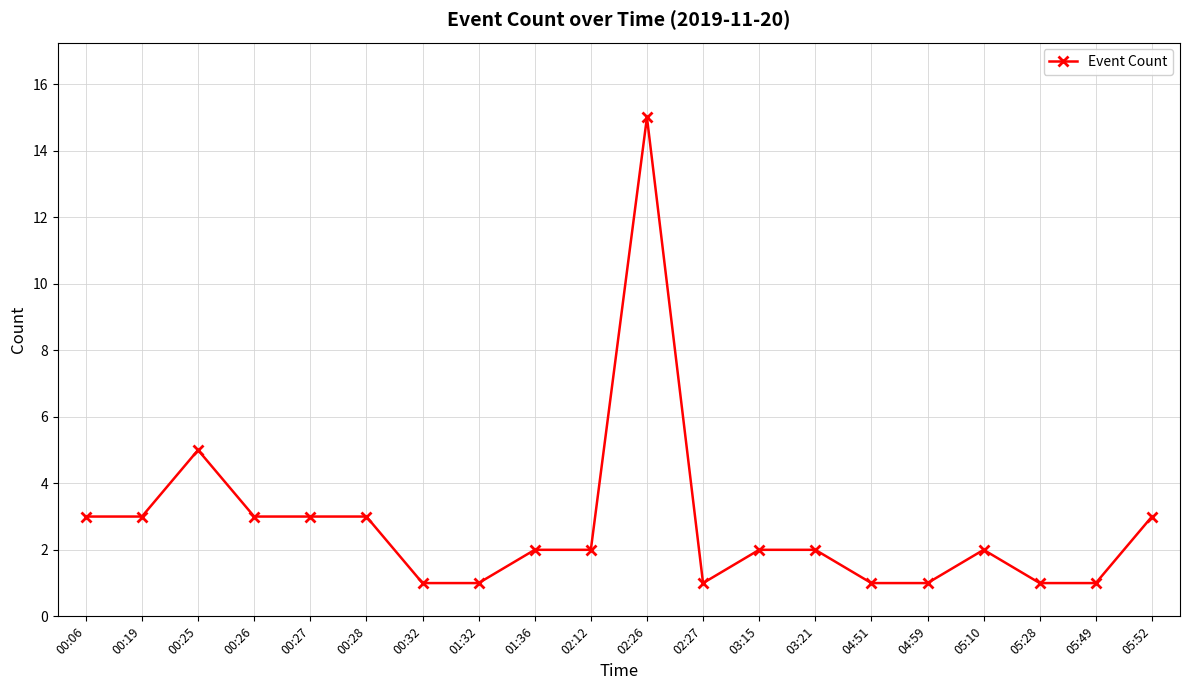

Reading left to right, list all the values displayed in this chart.

00:06=3	00:19=3	00:25=5	00:26=3	00:27=3	00:28=3	00:32=1	01:32=1	01:36=2	02:12=2	02:26=15	02:27=1	03:15=2	03:21=2	04:51=1	04:59=1	05:10=2	05:28=1	05:49=1	05:52=3